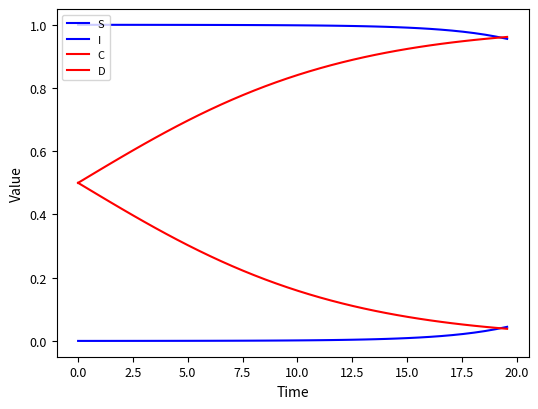

True or false: D has more than 2 points higher than both neighbors.

False